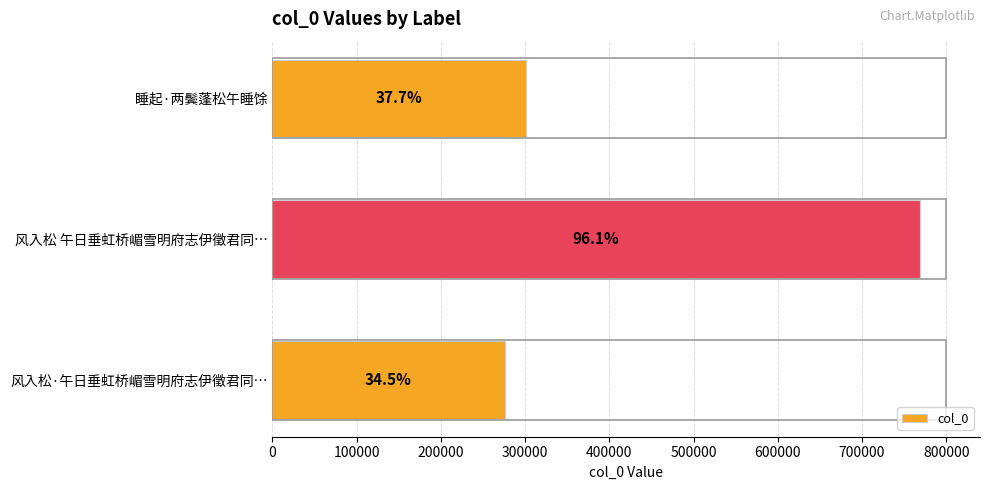

How many bars are there in total?

3